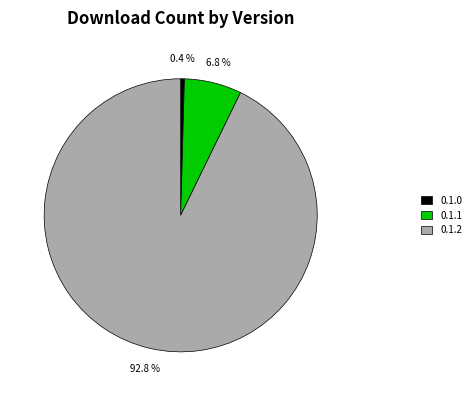

The 0.1.2 slice represents 1% of the pie. True or false?

False